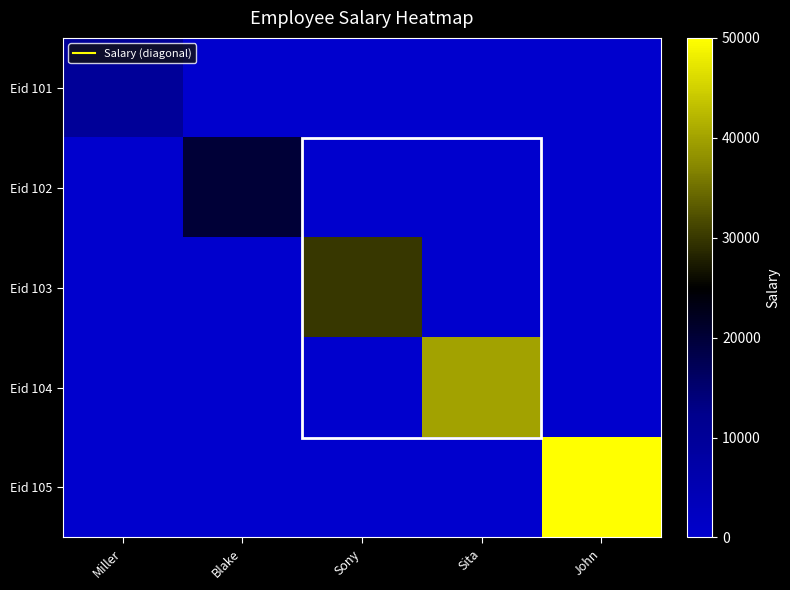

Reading left to right, extract all data points from this chart.

Eid 101: Miller=10000	Blake=0	Sony=0	Sita=0	John=0
Eid 102: Miller=0	Blake=20000	Sony=0	Sita=0	John=0
Eid 103: Miller=0	Blake=0	Sony=30000	Sita=0	John=0
Eid 104: Miller=0	Blake=0	Sony=0	Sita=40000	John=0
Eid 105: Miller=0	Blake=0	Sony=0	Sita=0	John=50000